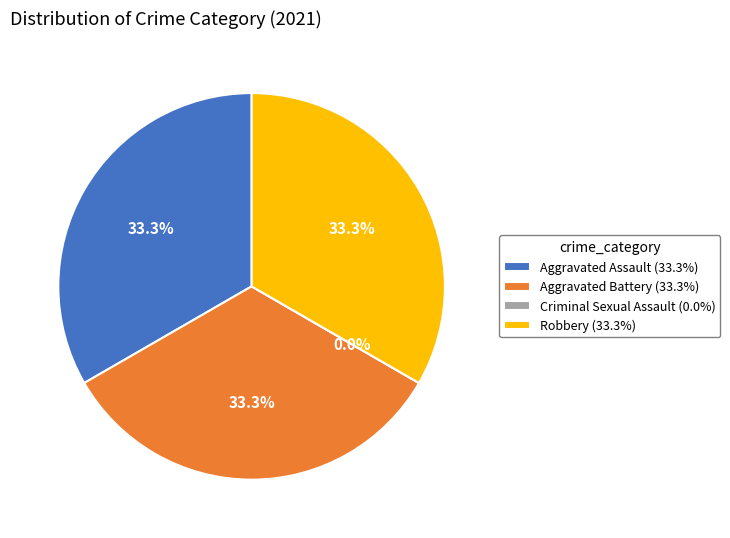

The Robbery slice represents 44% of the pie. True or false?

False